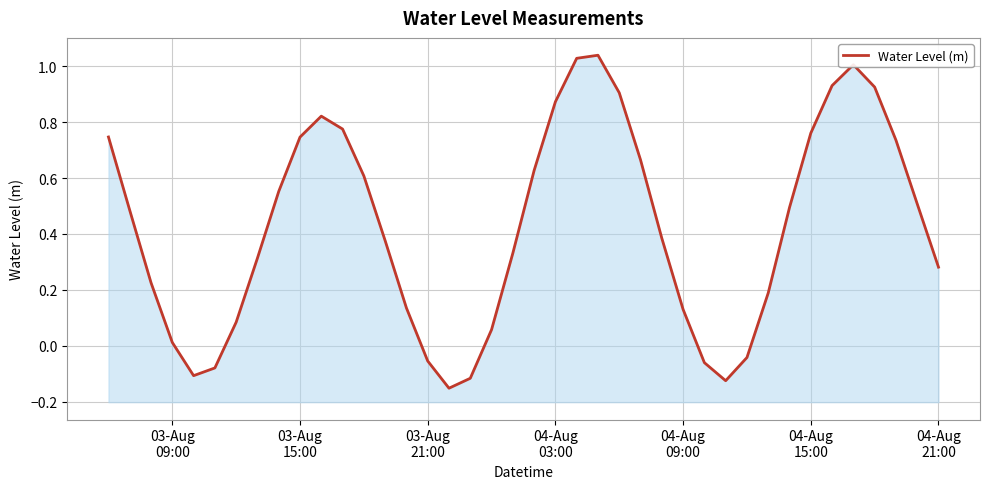

What is the difference between the second highest and second lowest values?

1.2